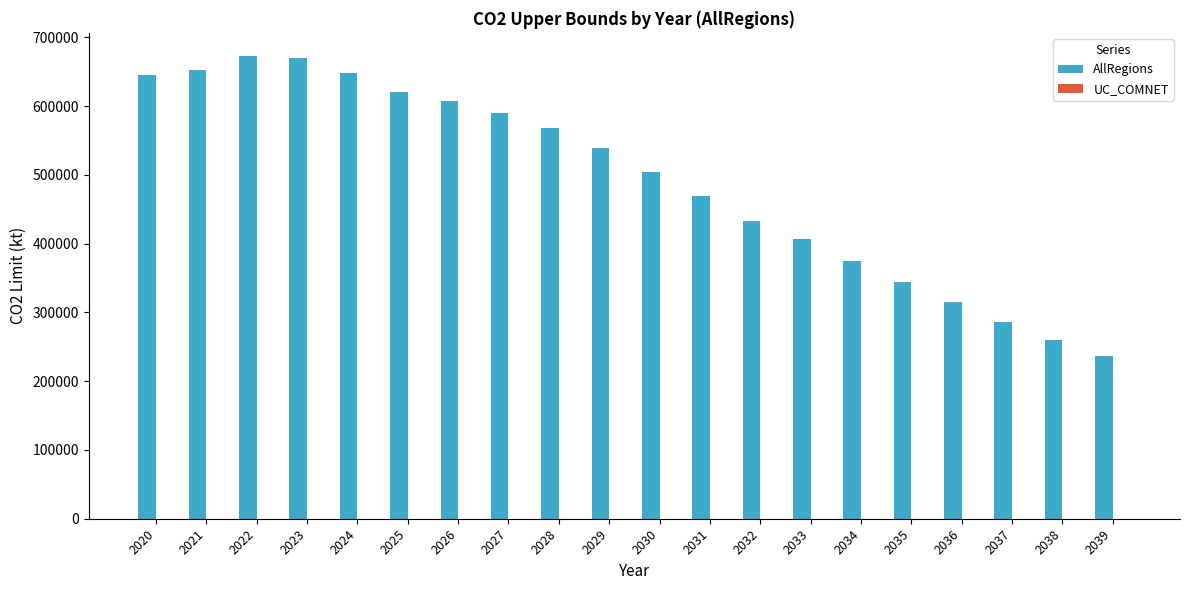

What is the maximum value for AllRegions?

672924.5